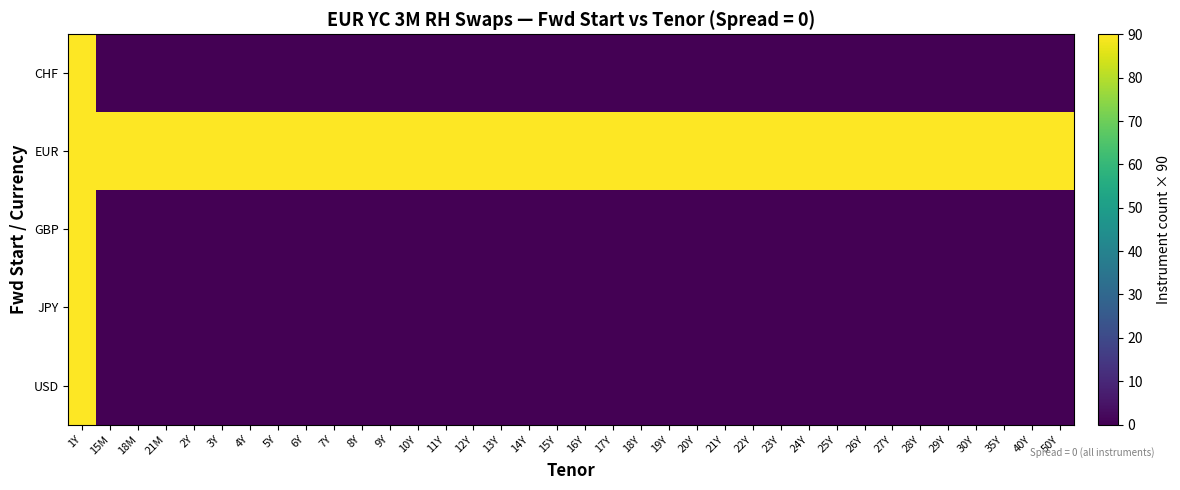

At 21Y, list the series in order from smallest to largest.

CHF, GBP, JPY, USD, EUR